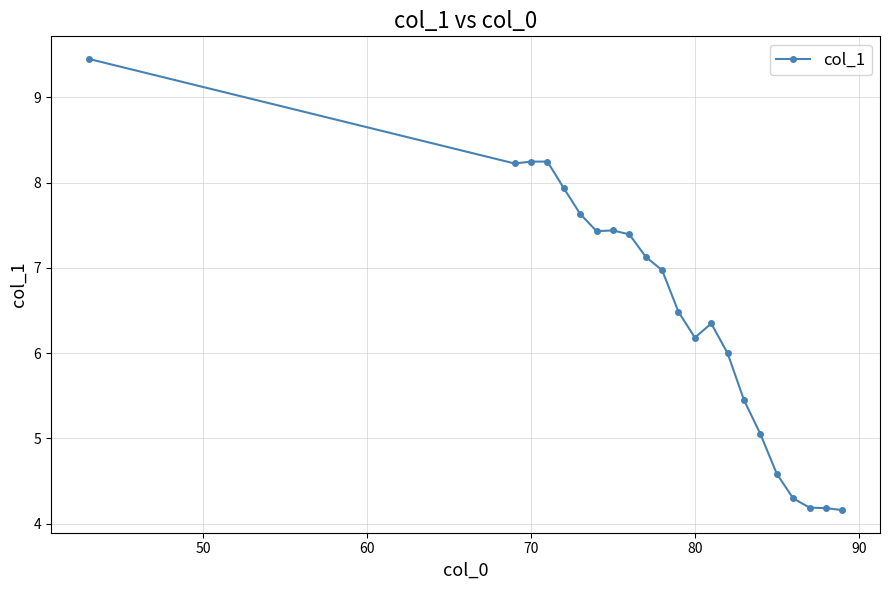

What is the difference between the maximum and minimum values?

5.3